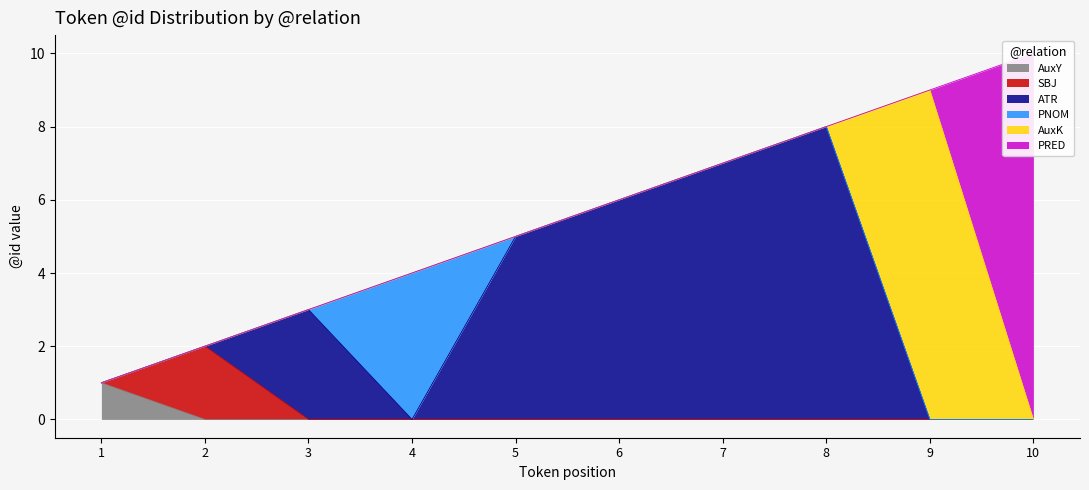

The value of PRED at 3 is -5. True or false?

False